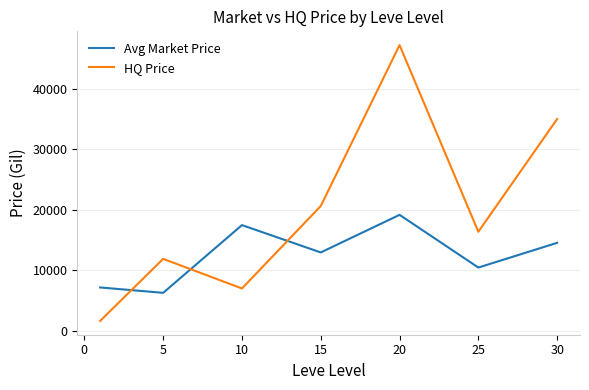

Which series has the largest range (max minus min)?

HQ Price